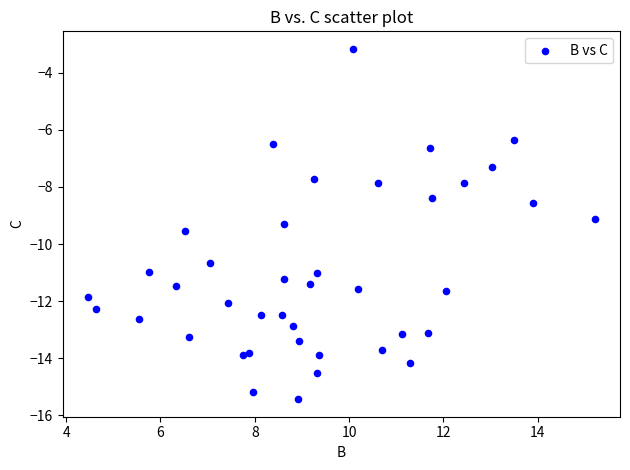

What is the range of X values (max minus min)?

10.8